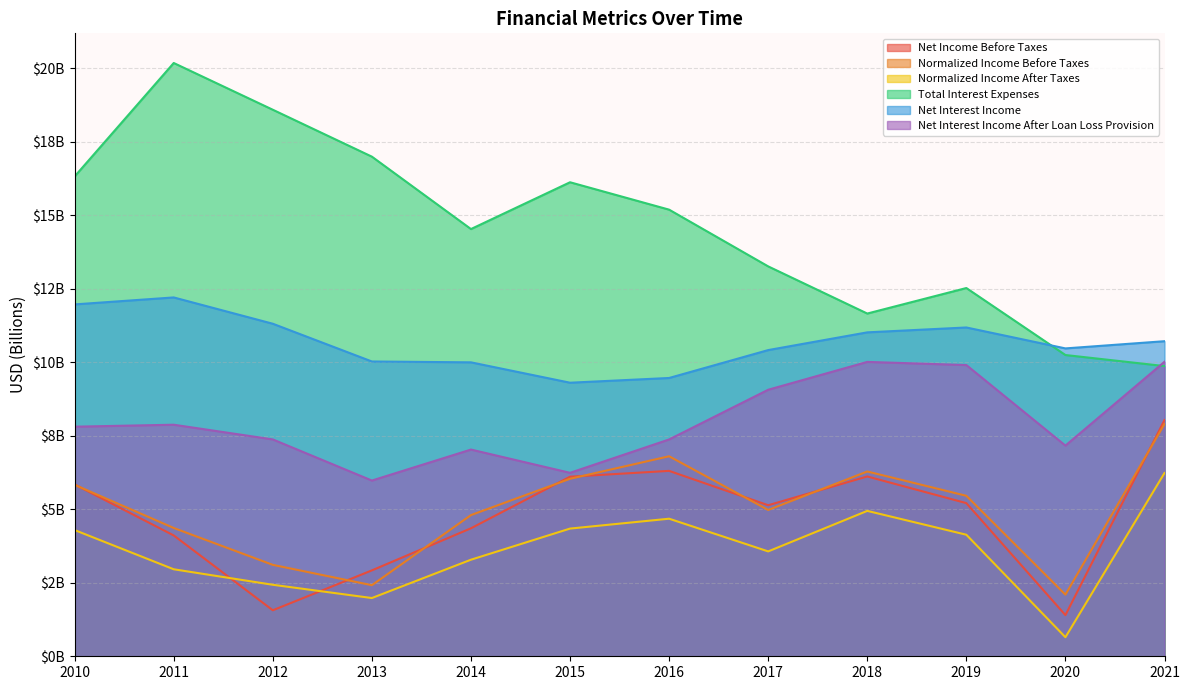

The value of Normalized Income After Taxes at 2017 is 3.6. True or false?

True